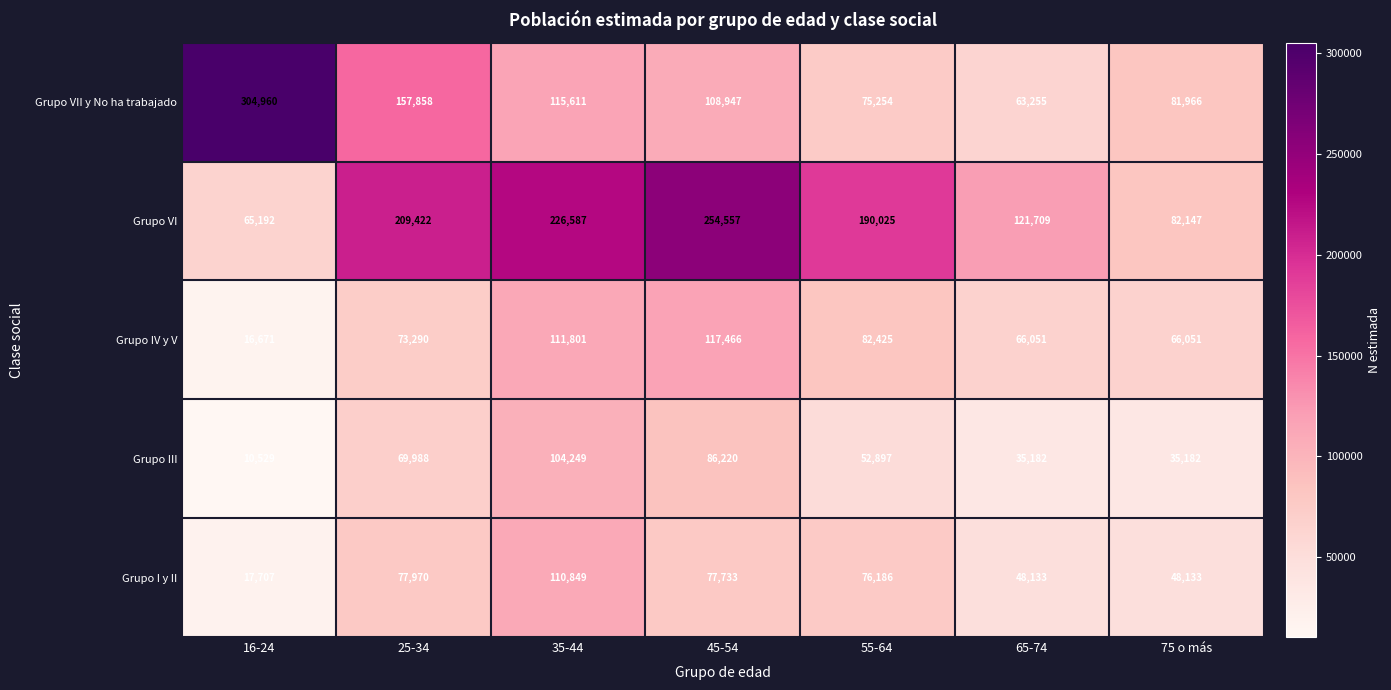

Is it true that Grupo IV y V equals 16671 at 16-24?

True